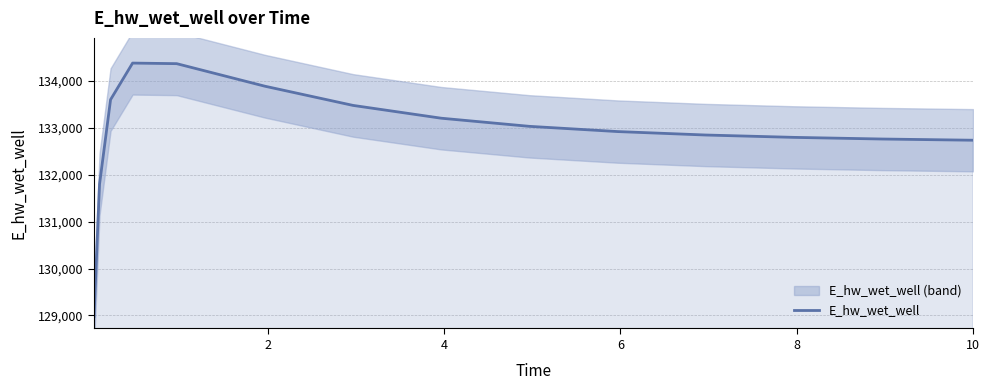

What is the value of the 10th point from the left?

132922.8